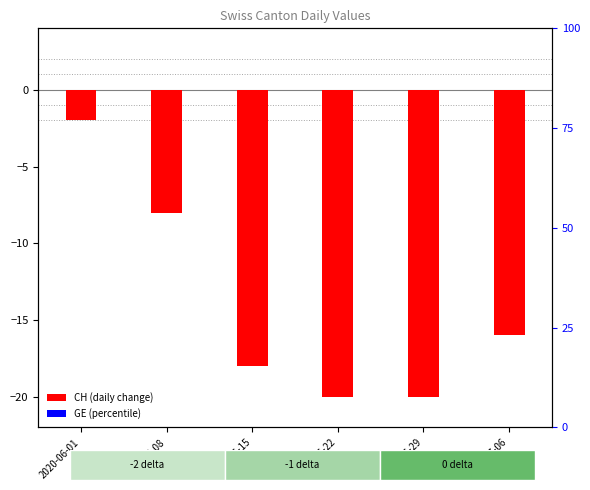

At which label is CH closest to -11?

2020-06-08